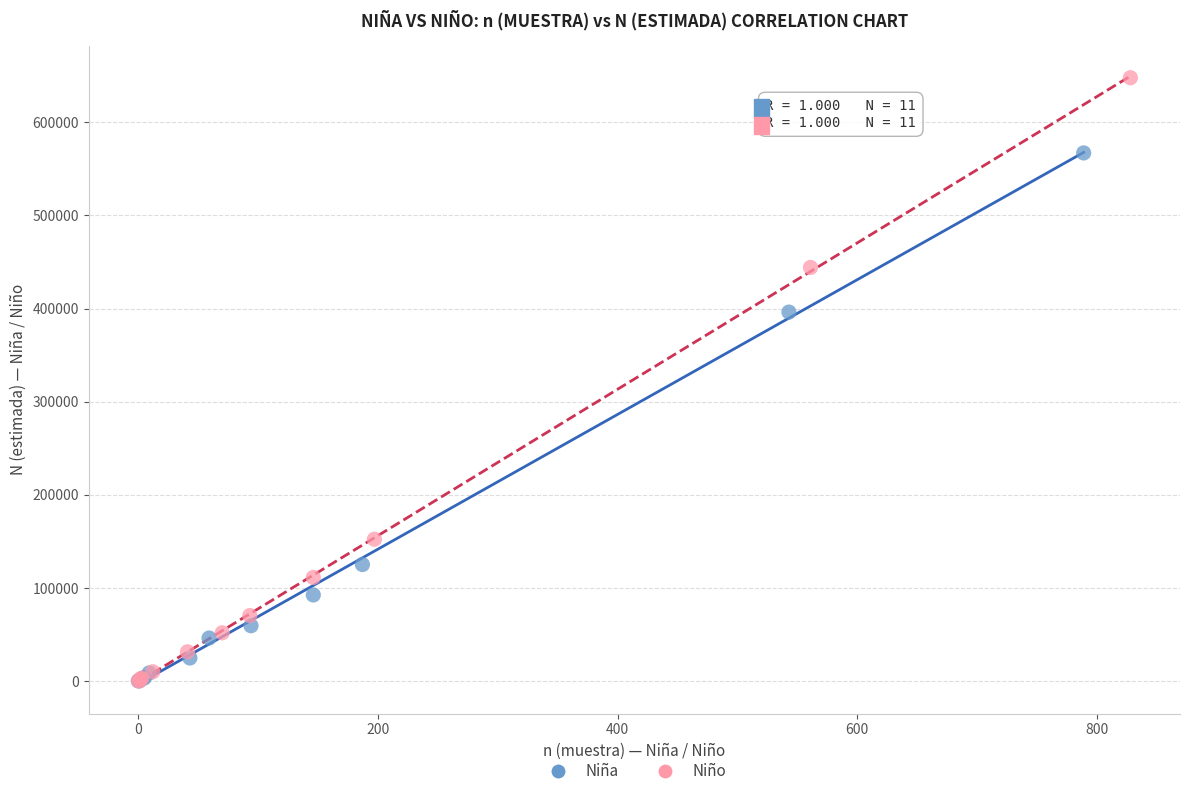

Which series has the largest Y range (max minus min)?

Niño